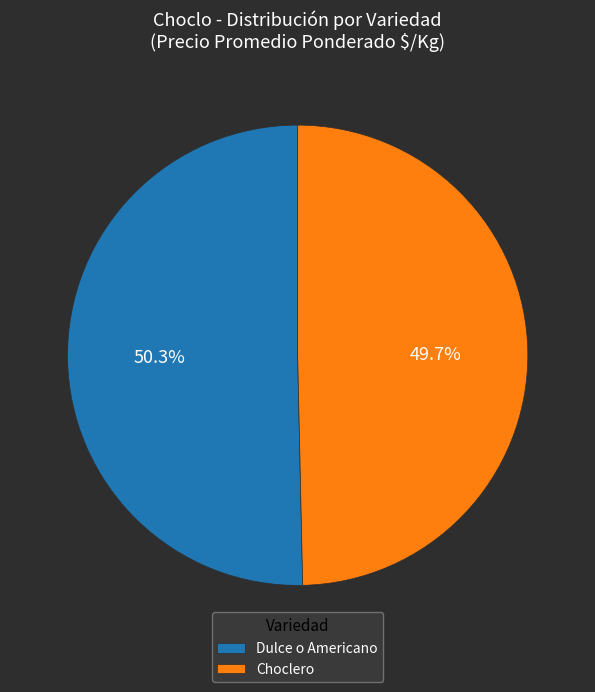

To the nearest percent, what portion does Choclero represent?

50%